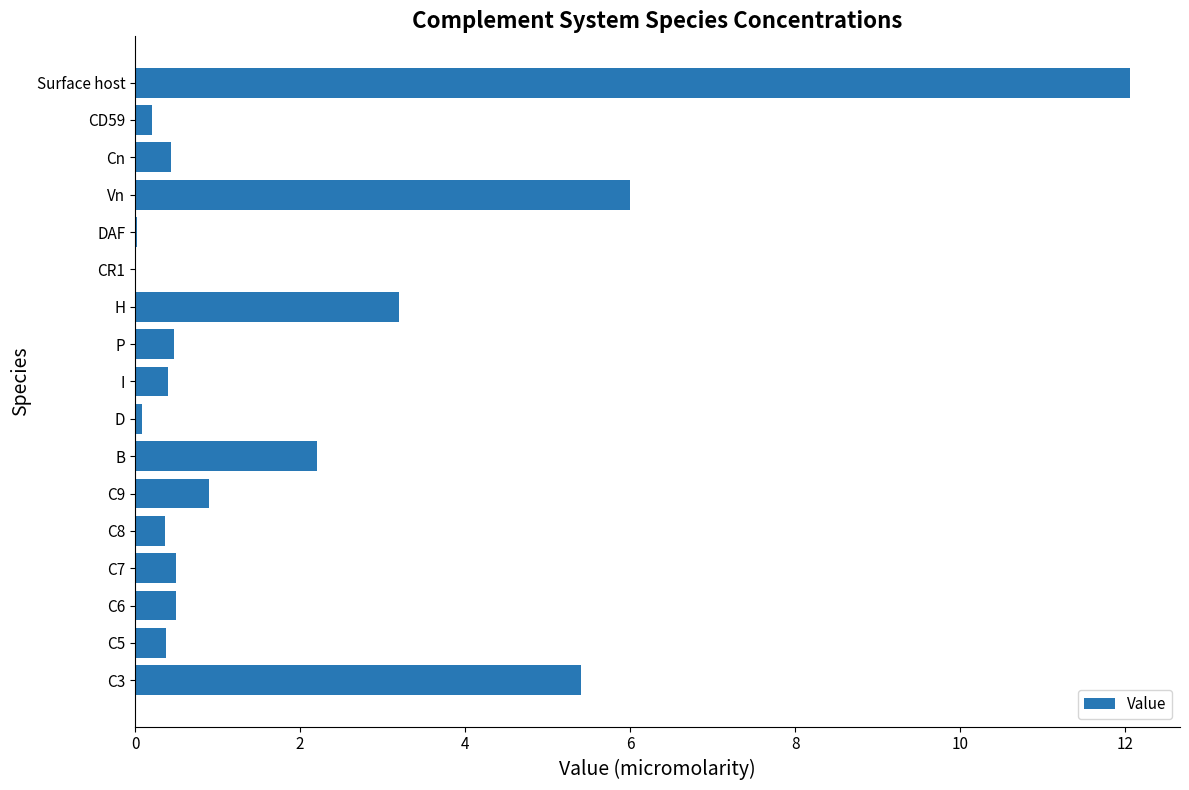

How many data points does each series have?

17